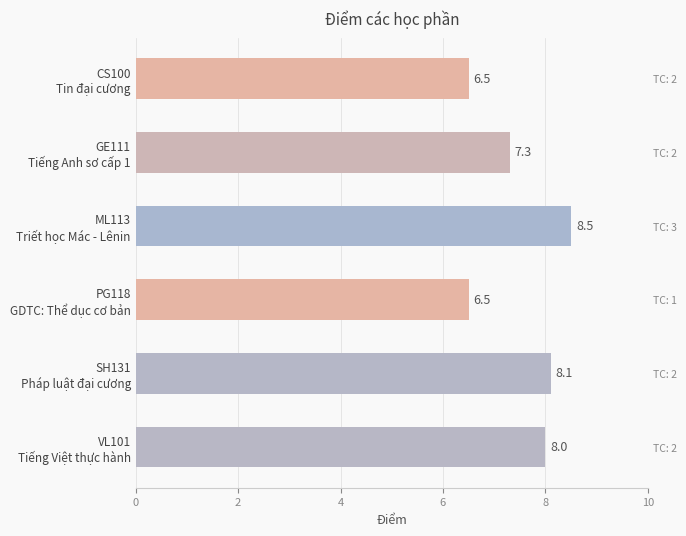

Is it true that the value at SH131 Pháp luật đại cương is 8.1?

True